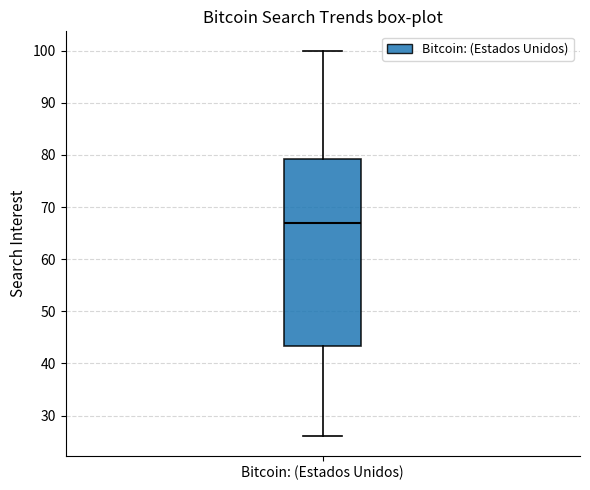

Read this box plot against the y-axis: the position of the median line, the range covered by the box, and the ends of both whiskers. The values are not printed on the chart, so give them approximately, as read against the axis.

median 67, box 43 to 79, whiskers 26 to 100